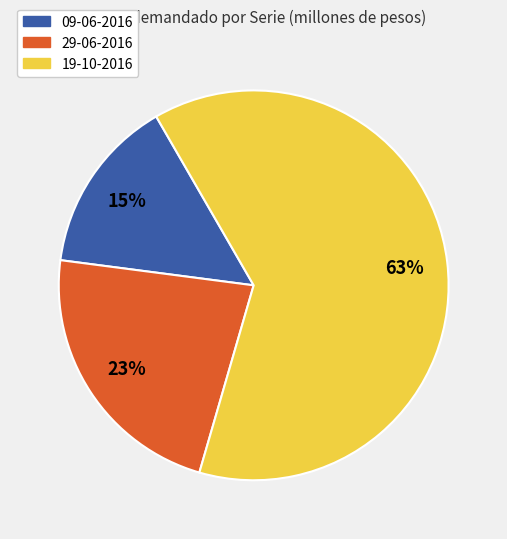

Between 09-06-2016 and 19-10-2016, which is larger?

19-10-2016